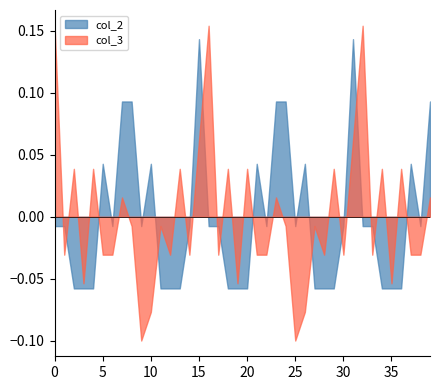

Which series ends up on top after the final intersection of col_3 and col_2?

col_2